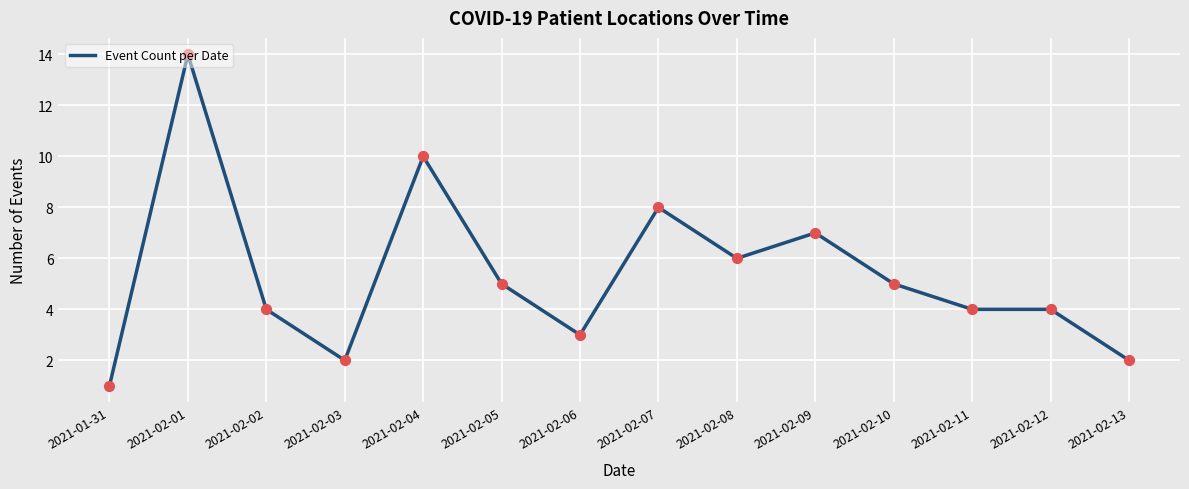

Approximately how many times larger is the value at 2021-02-12 compared to 2021-02-01?

0.3